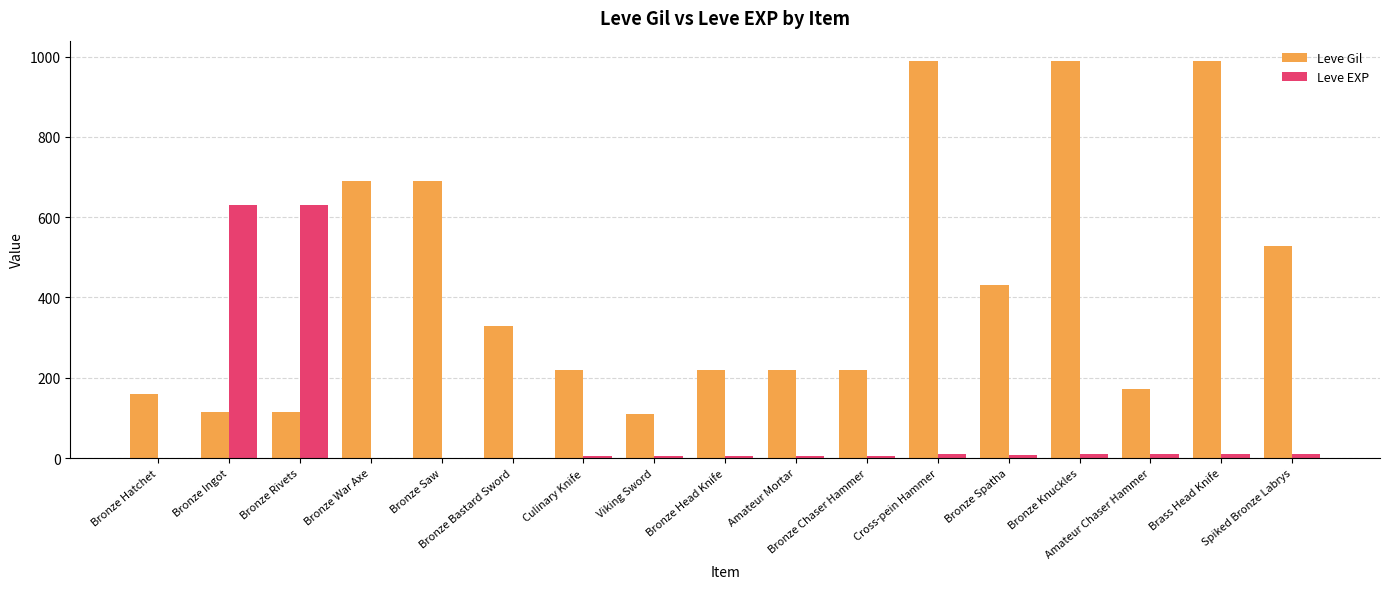

What is the sum of all Leve Gil values?

7190